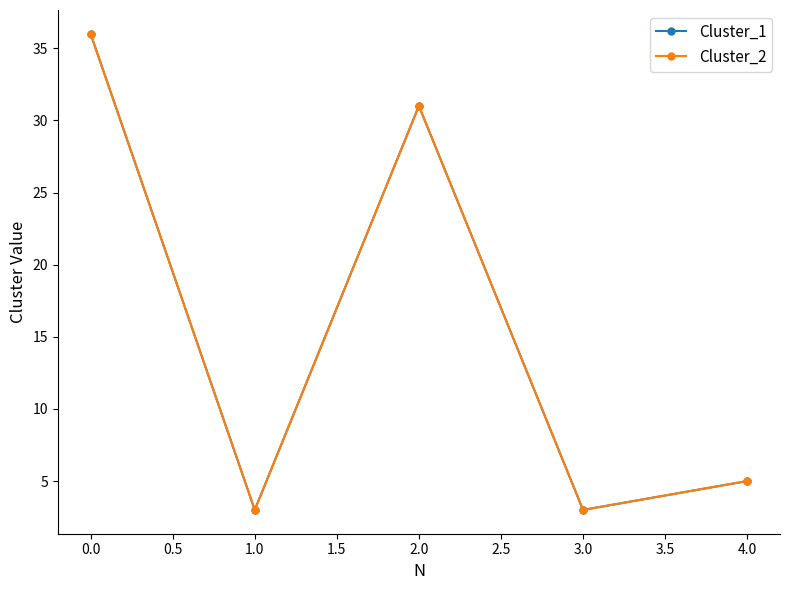

Does the chart have visible grid lines?

No